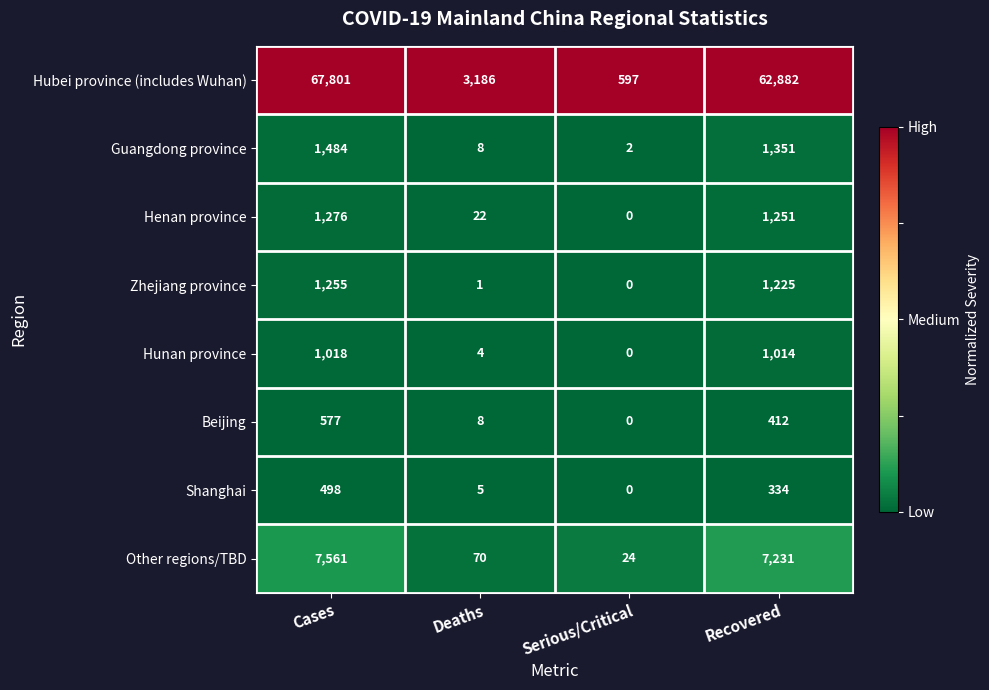

How many data points in Hunan province are less than 1014?

2